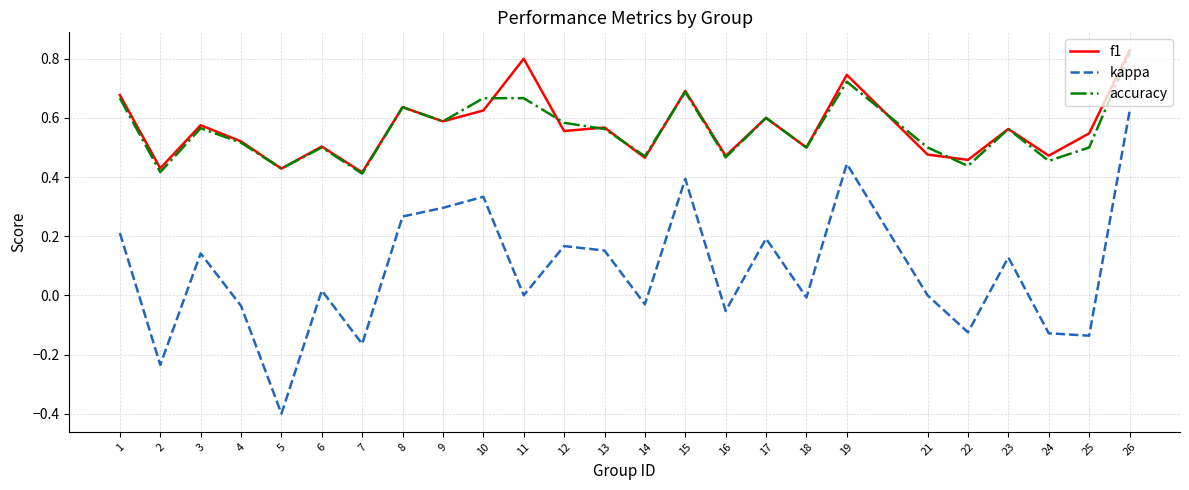

How many interior local peaks does the f1 series have?

9